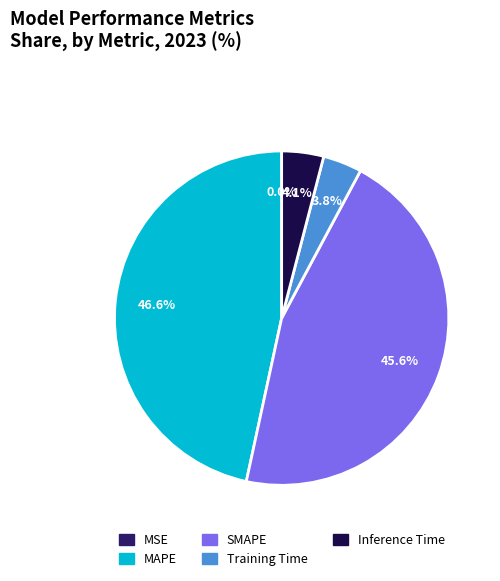

What portion of the pie excludes Inference Time?

95.9%